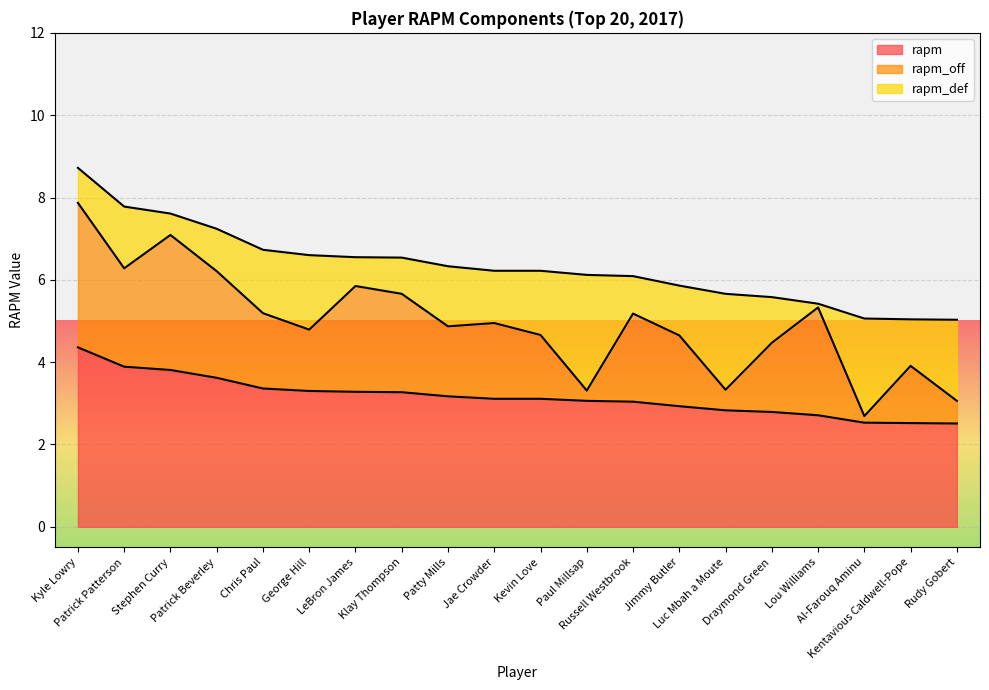

How many series are shown in this chart?

3